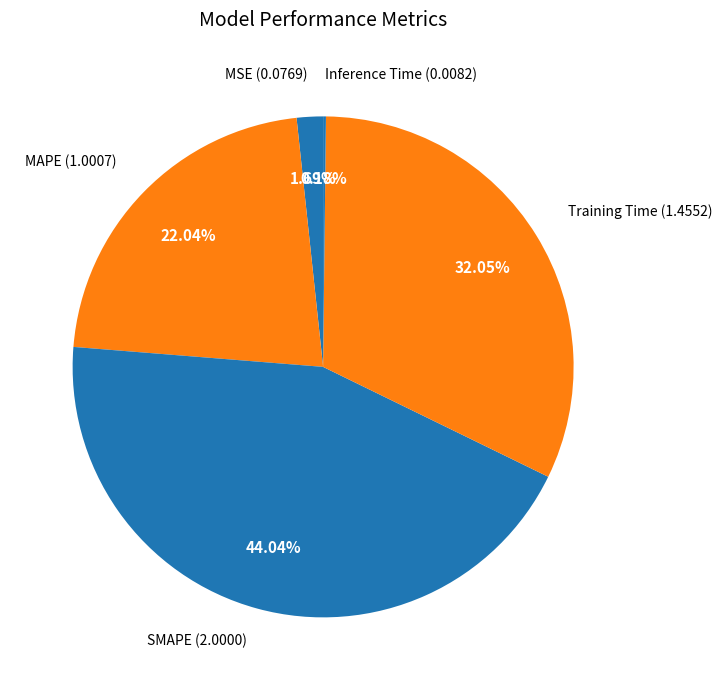

To the nearest percent, what is the difference between the largest and smallest slice percentages?

44%